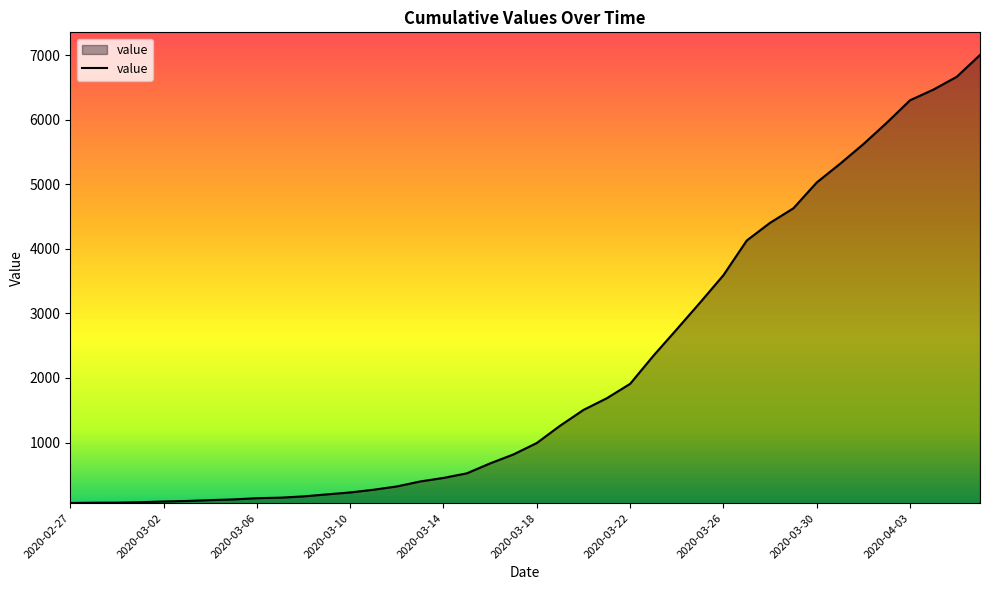

What is the maximum value shown in the chart?

7003